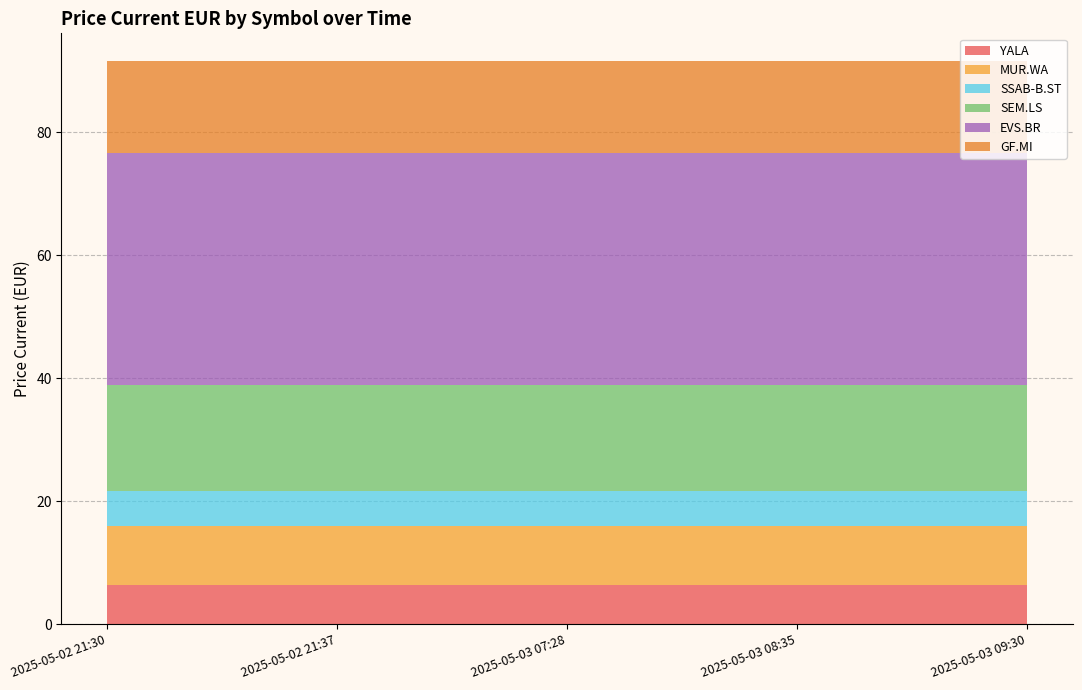

Reading right to left, transcribe all the data shown in this chart.

YALA: 2025-05-03 09:30=6.3	2025-05-03 08:35=6.3	2025-05-03 07:28=6.3	2025-05-02 21:37=6.3	2025-05-02 21:30=6.3
MUR.WA: 2025-05-03 09:30=9.6	2025-05-03 08:35=9.6	2025-05-03 07:28=9.6	2025-05-02 21:37=9.6	2025-05-02 21:30=9.6
SSAB-B.ST: 2025-05-03 09:30=5.8	2025-05-03 08:35=5.8	2025-05-03 07:28=5.8	2025-05-02 21:37=5.8	2025-05-02 21:30=5.8
SEM.LS: 2025-05-03 09:30=17.2	2025-05-03 08:35=17.2	2025-05-03 07:28=17.2	2025-05-02 21:37=17.2	2025-05-02 21:30=17.2
EVS.BR: 2025-05-03 09:30=37.6	2025-05-03 08:35=37.6	2025-05-03 07:28=37.6	2025-05-02 21:37=37.6	2025-05-02 21:30=37.6
GF.MI: 2025-05-03 09:30=14.9	2025-05-03 08:35=14.9	2025-05-03 07:28=14.9	2025-05-02 21:37=14.9	2025-05-02 21:30=14.9